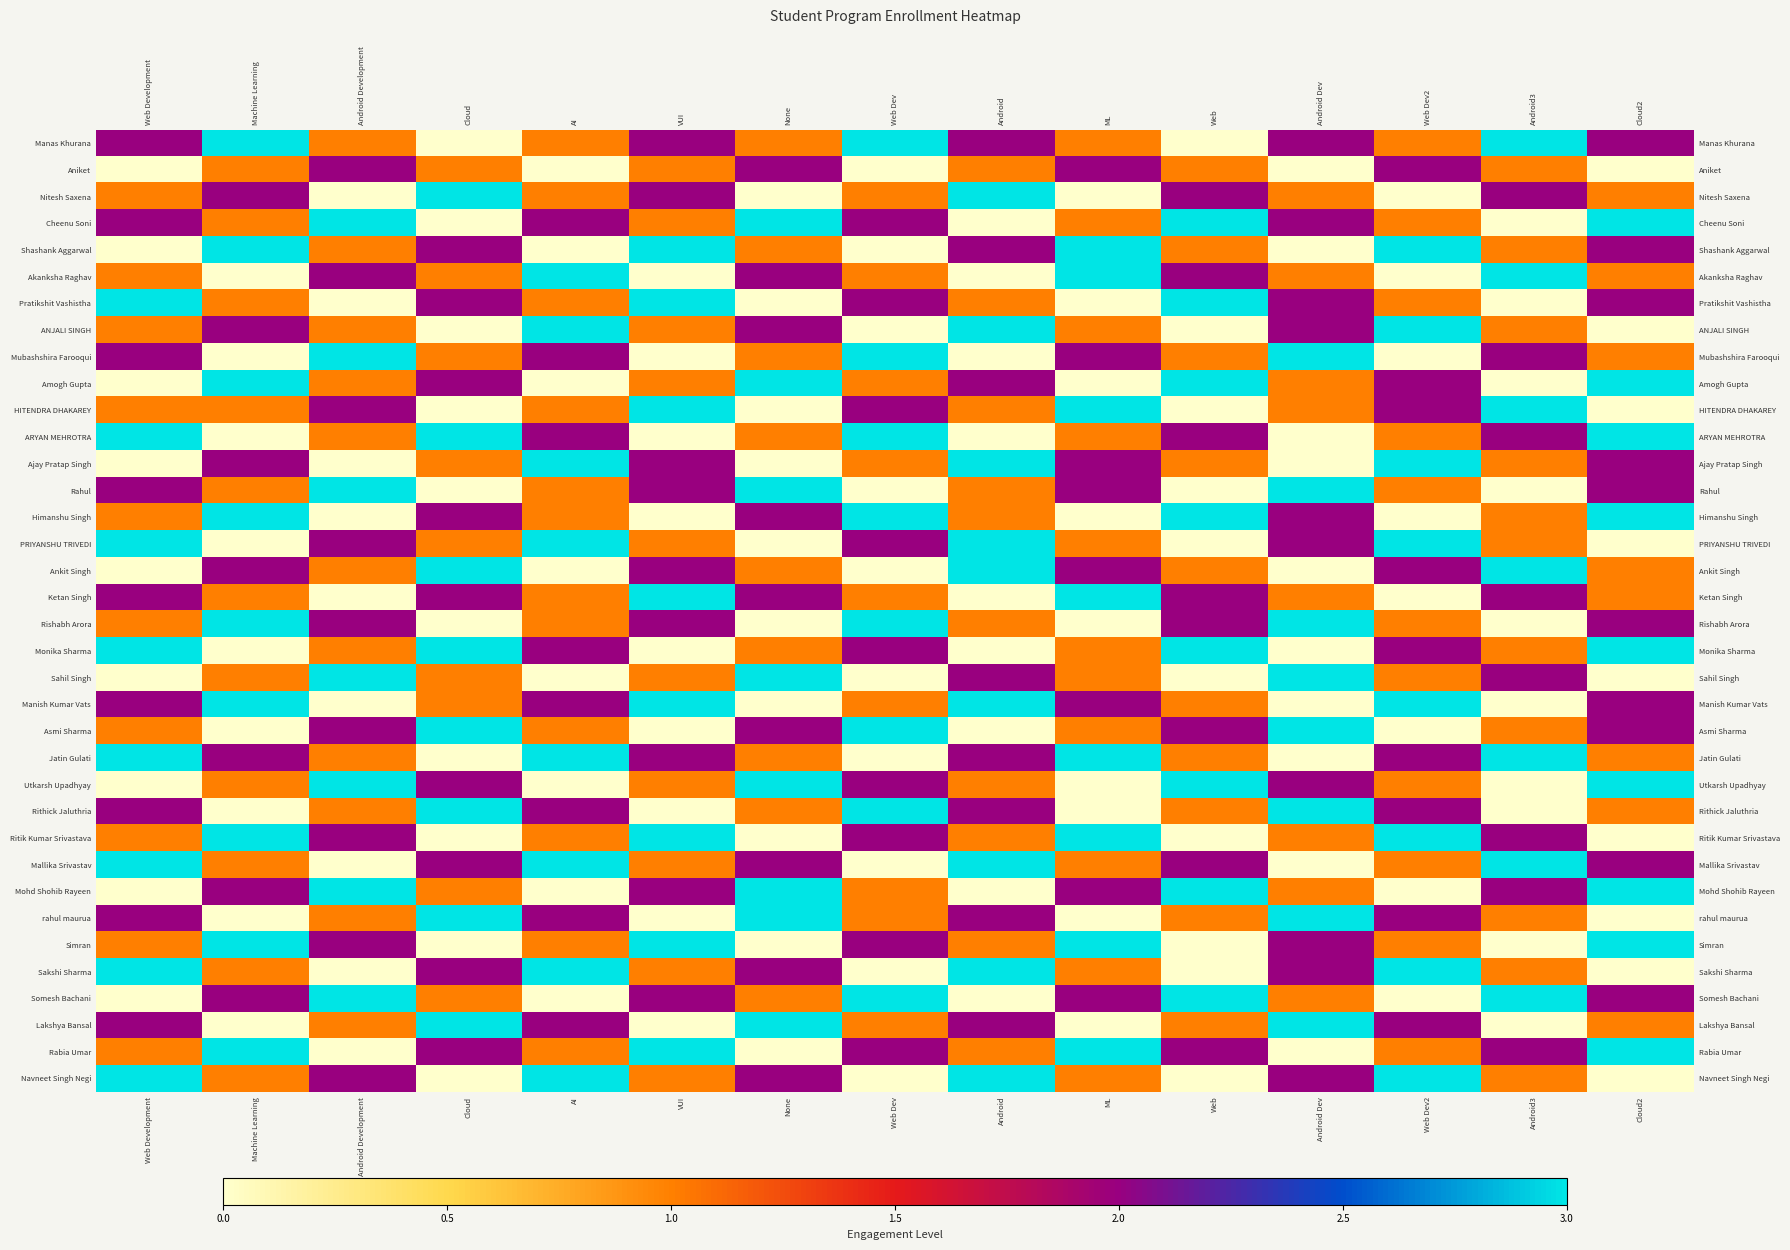

What is the spread (max minus min) of values at None?

3